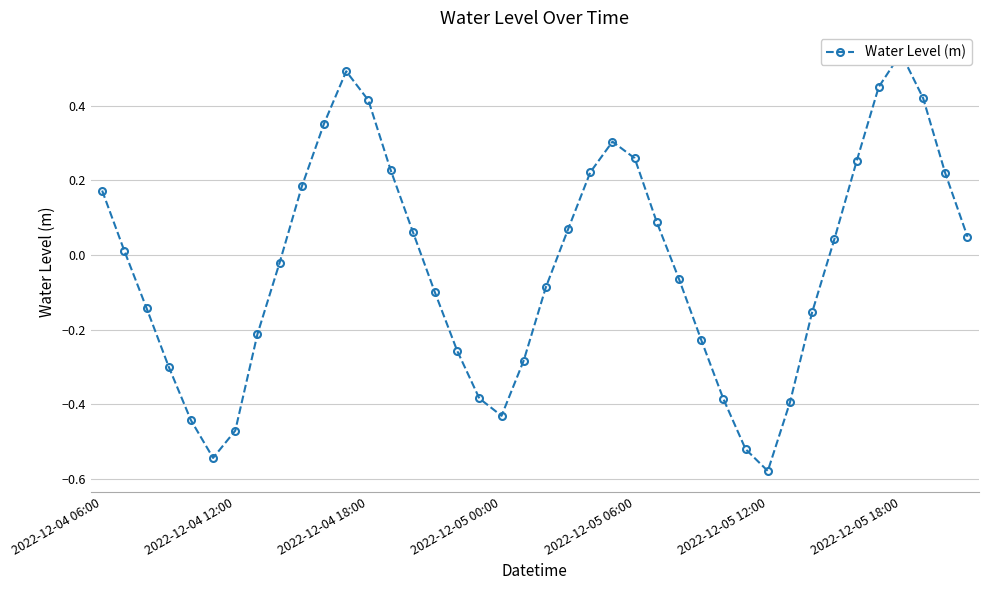

Reading left to right, list all the values displayed in this chart.

0.2	0.0	-0.1	-0.3	-0.4	-0.5	-0.5	-0.2	-0.0	0.2	0.4	0.5	0.4	0.2	0.1	-0.1	-0.3	-0.4	-0.4	-0.3	-0.1	0.1	0.2	0.3	0.3	0.1	-0.1	-0.2	-0.4	-0.5	-0.6	-0.4	-0.2	0.0	0.3	0.5	0.5	0.4	0.2	0.0